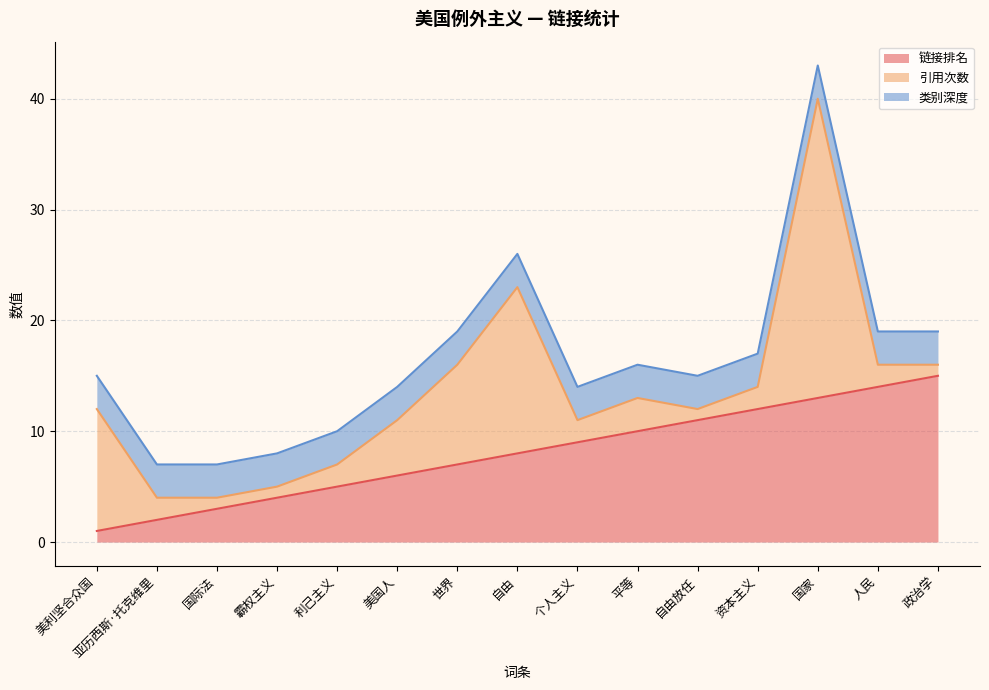

What is the label of the 14th point from the left?

人民